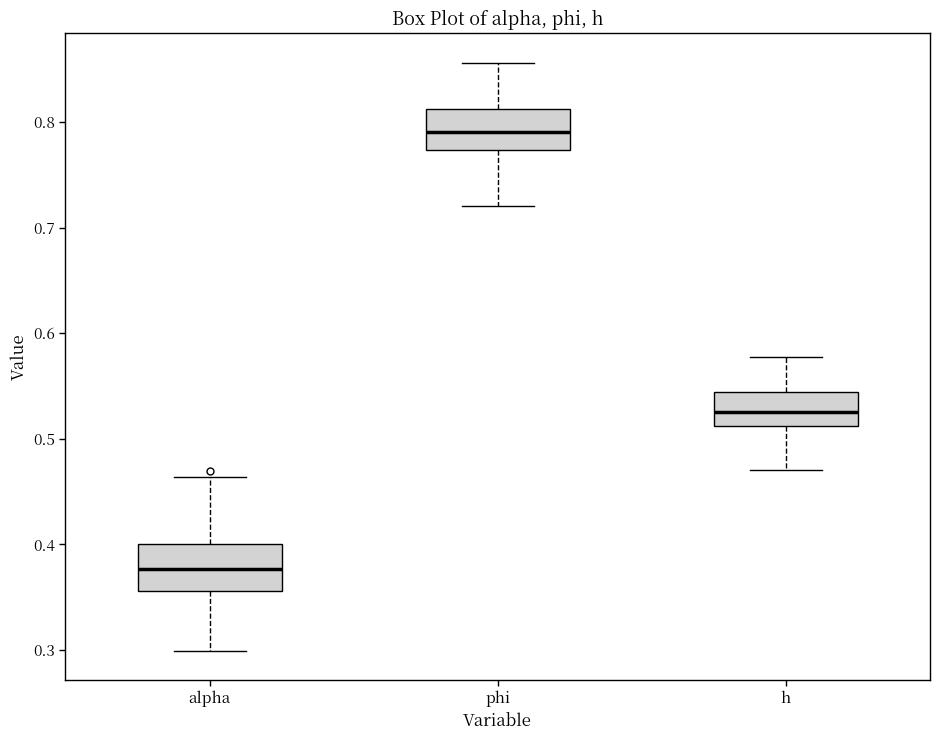

Reading left to right, transcribe this box plot: for each box, give where its median line is, the range the box spans, and where its two whiskers end, as read against the y-axis. The values are not printed on the chart, so give them approximately, as read against the axis.

alpha: median 0.38, box 0.36 to 0.40, whiskers 0.30 to 0.46
phi: median 0.79, box 0.77 to 0.81, whiskers 0.72 to 0.86
h: median 0.53, box 0.51 to 0.54, whiskers 0.47 to 0.58